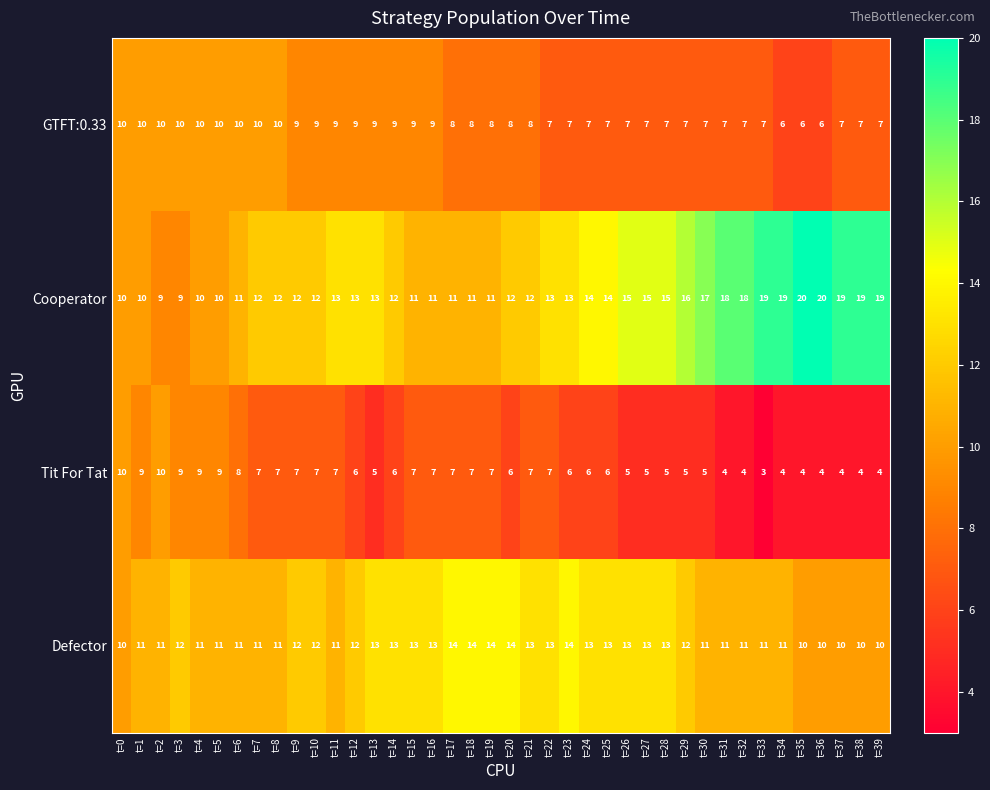

At how many categories does at least one series exceed 9?

40